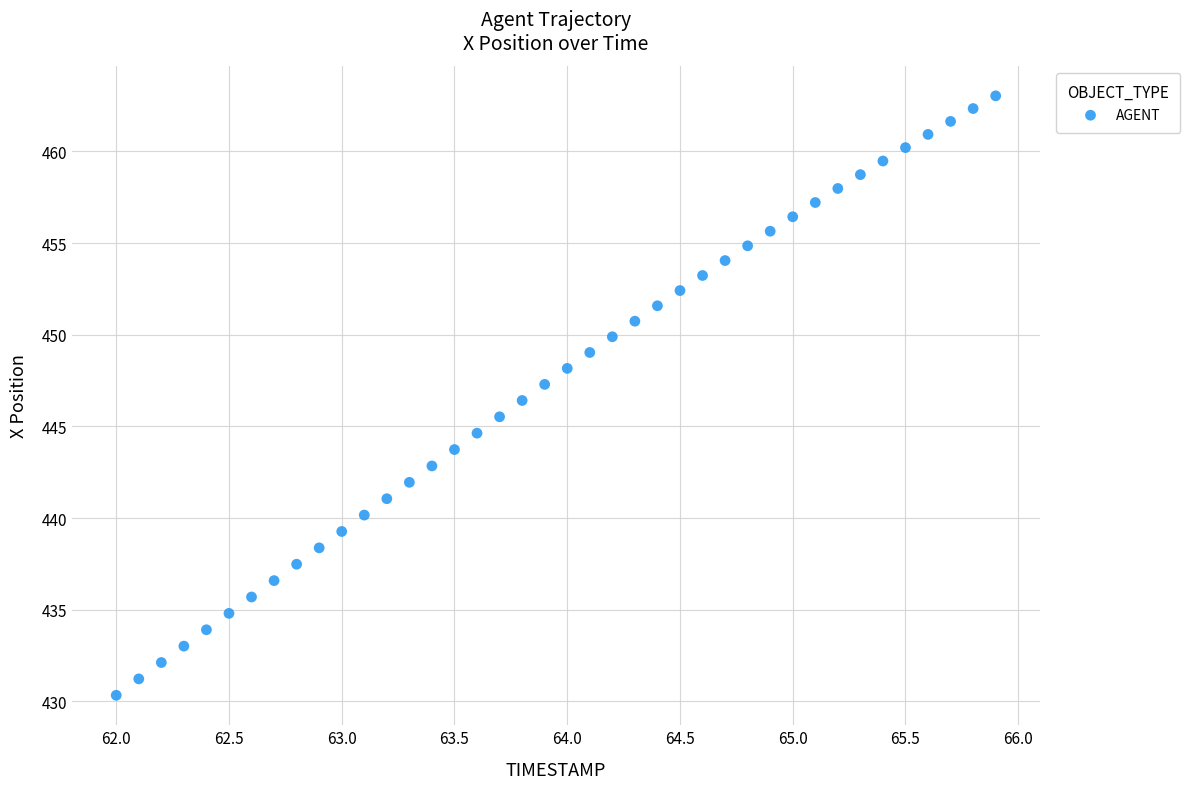

What is the range of Y values (max minus min)?

32.7